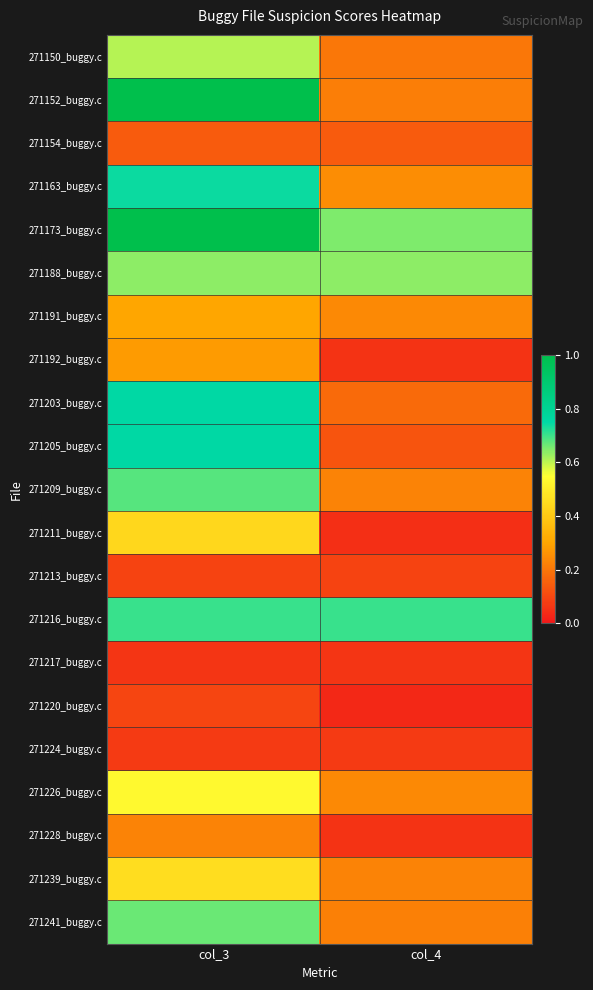

Reading left to right, transcribe all the data shown in this chart.

271150_buggy.c: col_3=0.6	col_4=0.2
271152_buggy.c: col_3=1.0	col_4=0.2
271154_buggy.c: col_3=0.1	col_4=0.1
271163_buggy.c: col_3=0.7	col_4=0.2
271173_buggy.c: col_3=1.0	col_4=0.7
271188_buggy.c: col_3=0.6	col_4=0.6
271191_buggy.c: col_3=0.3	col_4=0.2
271192_buggy.c: col_3=0.3	col_4=0.1
271203_buggy.c: col_3=0.8	col_4=0.2
271205_buggy.c: col_3=0.8	col_4=0.1
271209_buggy.c: col_3=0.7	col_4=0.2
271211_buggy.c: col_3=0.4	col_4=0.1
271213_buggy.c: col_3=0.1	col_4=0.1
271216_buggy.c: col_3=0.7	col_4=0.7
271217_buggy.c: col_3=0.1	col_4=0.1
271220_buggy.c: col_3=0.1	col_4=0.0
271224_buggy.c: col_3=0.1	col_4=0.1
271226_buggy.c: col_3=0.5	col_4=0.2
271228_buggy.c: col_3=0.2	col_4=0.1
271239_buggy.c: col_3=0.5	col_4=0.2
271241_buggy.c: col_3=0.7	col_4=0.2